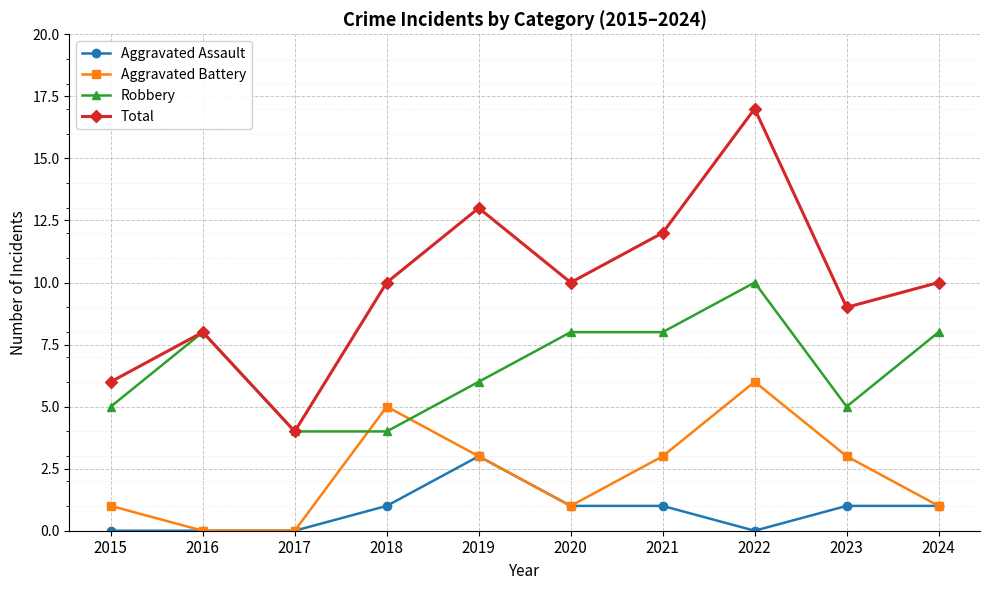

Count the Robbery values in the range 5 to 8.

7